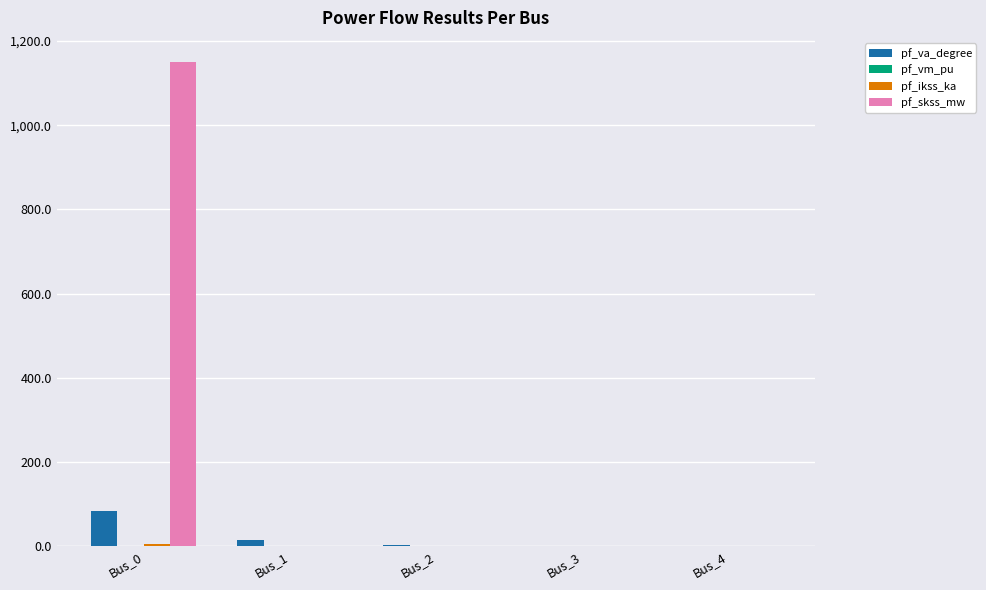

The value of pf_skss_mw at Bus_2 is 376.4. True or false?

False